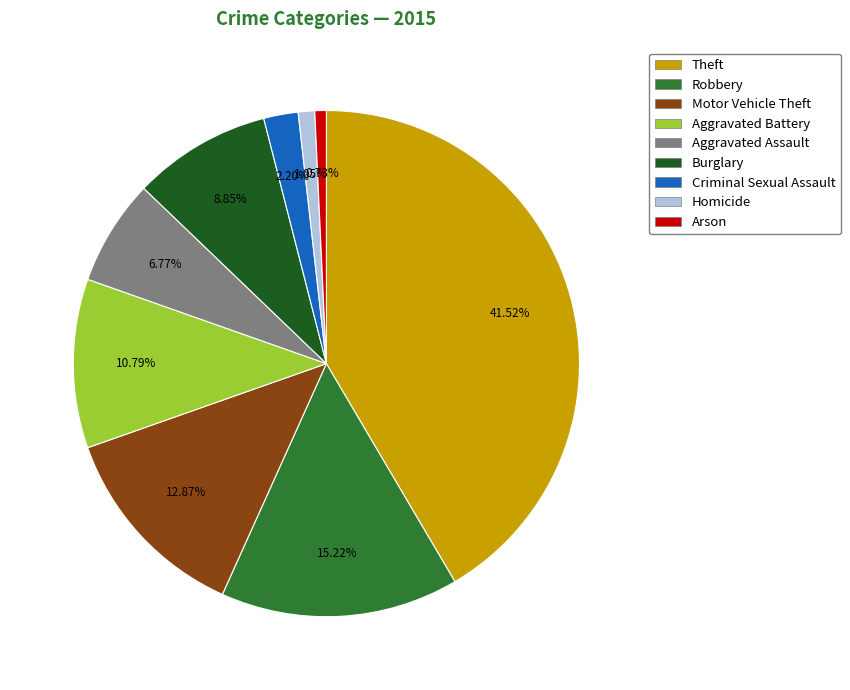

To the nearest percent, what is the average slice percentage?

11%